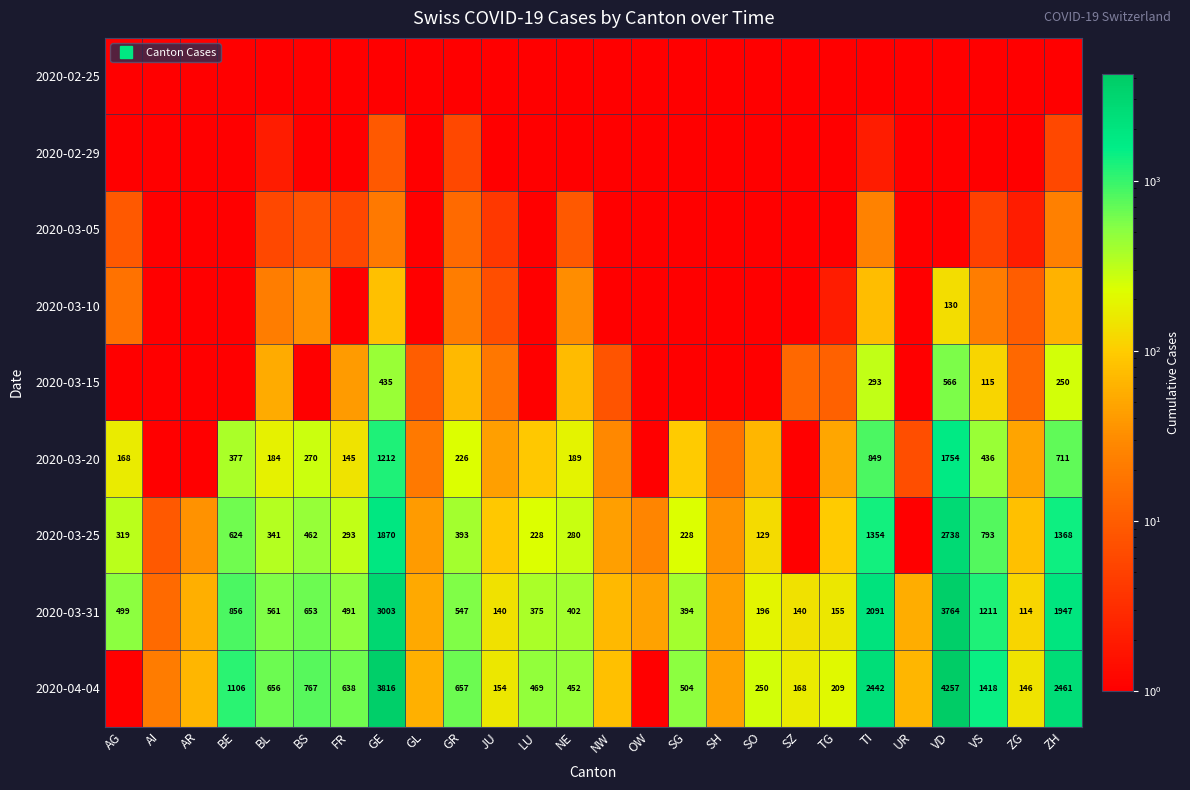

What is the sum of all 2020-03-20 values?

6991.0